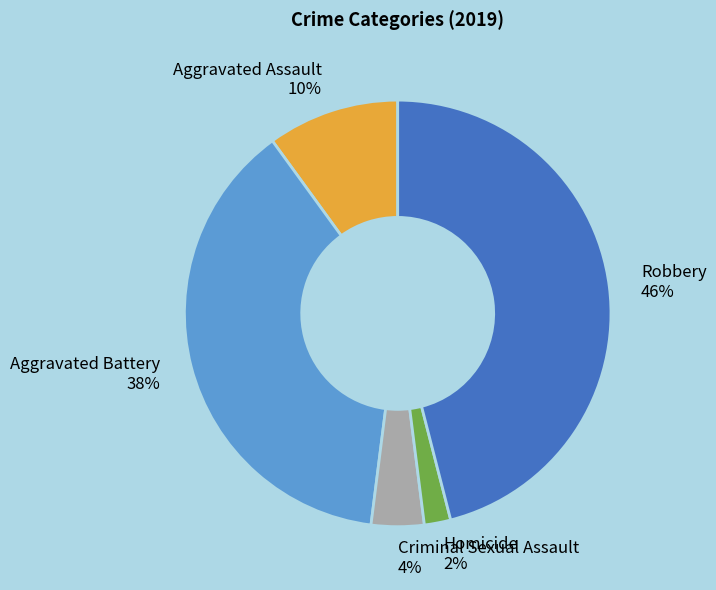

To the nearest percent, what is the combined percentage of Homicide and Criminal Sexual Assault?

6%